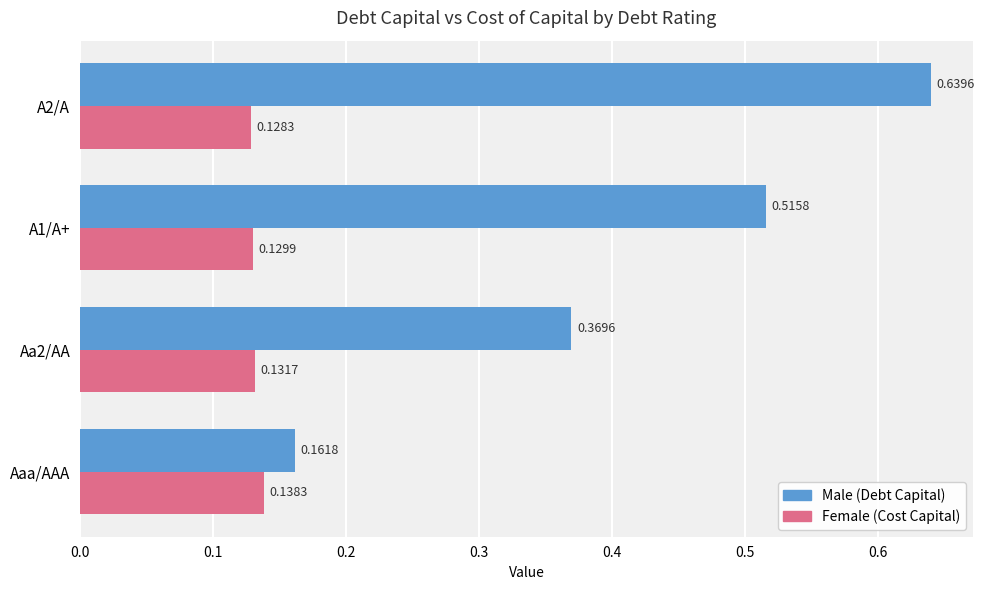

What is the total value across all series at A2/A?

0.8